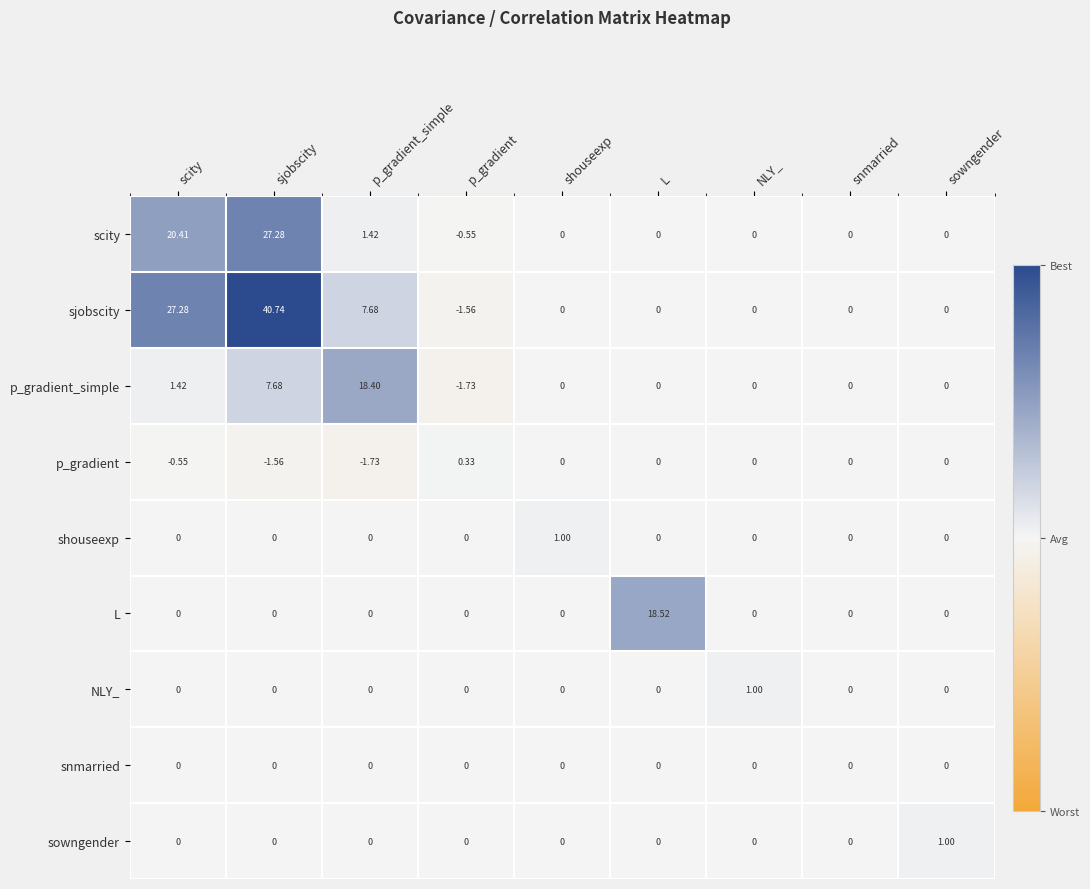

How many values in NLY_ are above zero?

1